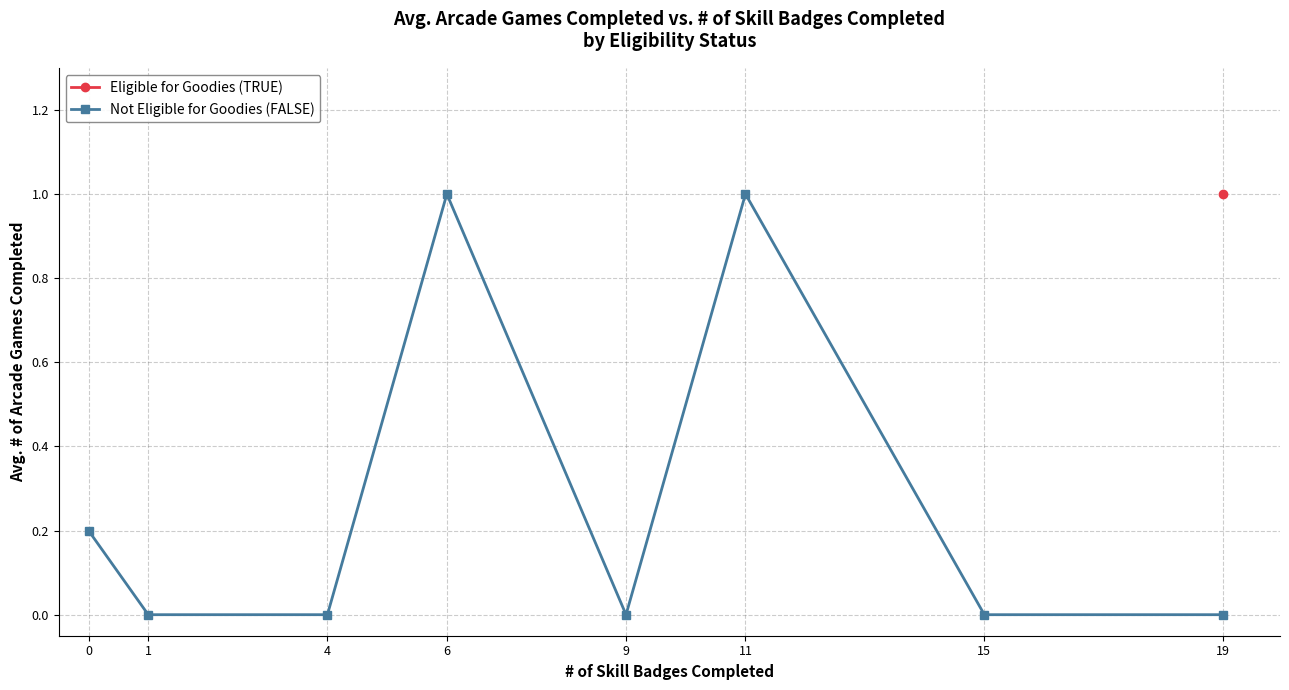

How many lines are shown in the chart?

1